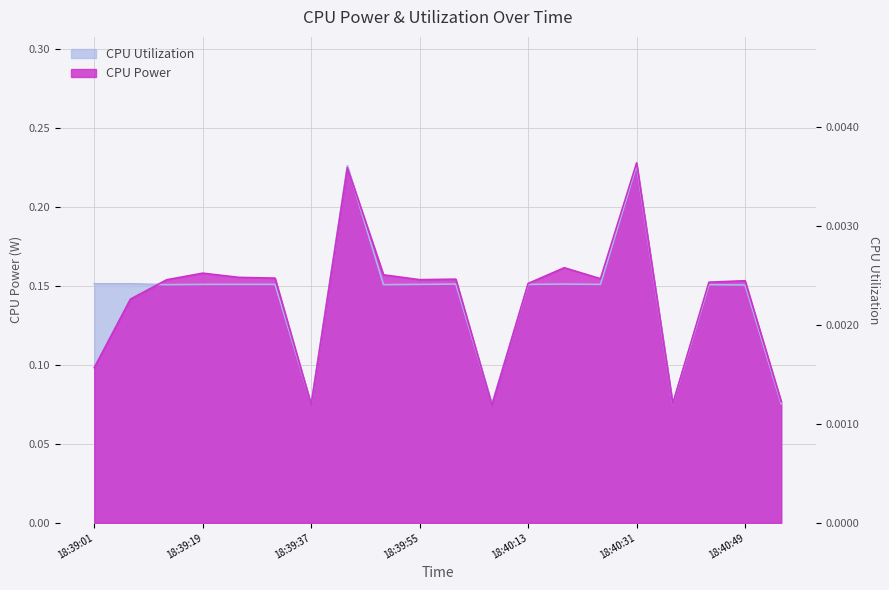

What value does the CPU Utilization series have at 18:39:55?

0.2